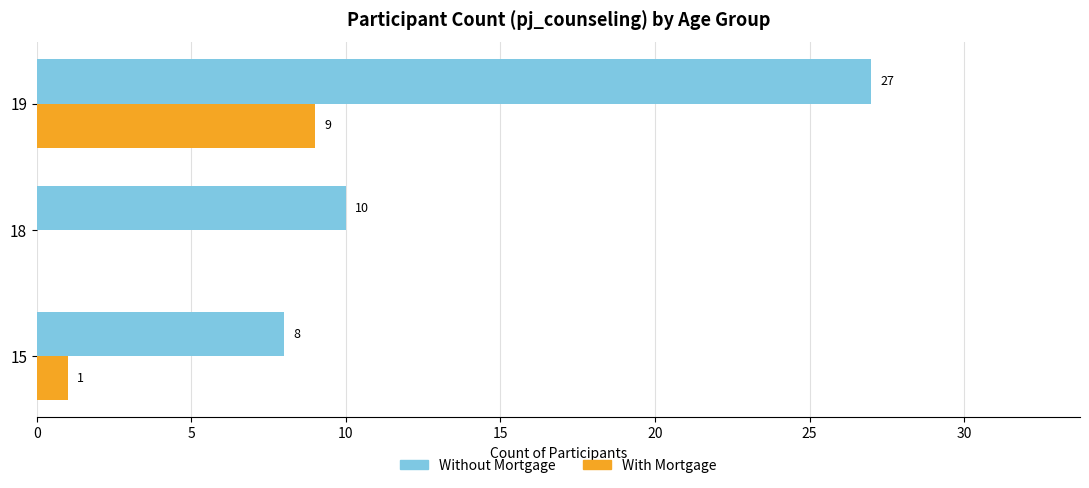

How many With Mortgage values are between 0 and 9?

3